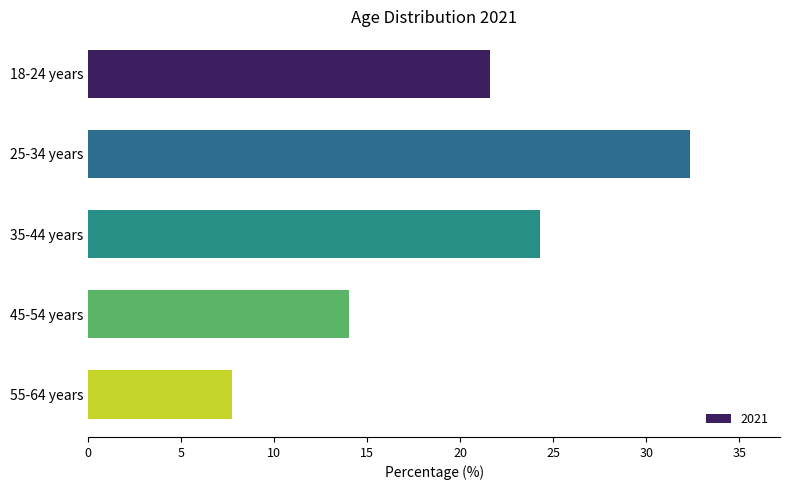

Reading top to bottom, transcribe all the data shown in this chart.

21.6	32.3	24.3	14.0	7.8